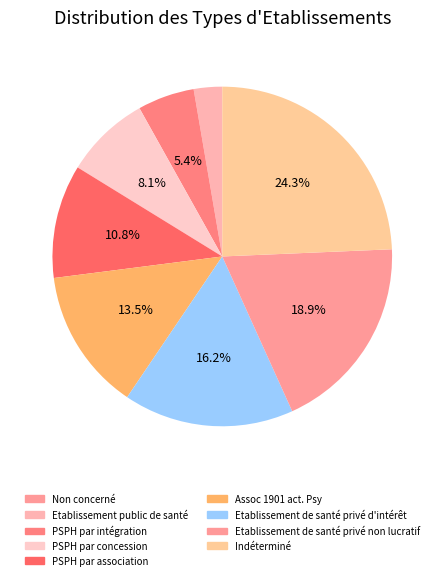

Is there a majority slice in this chart?

No